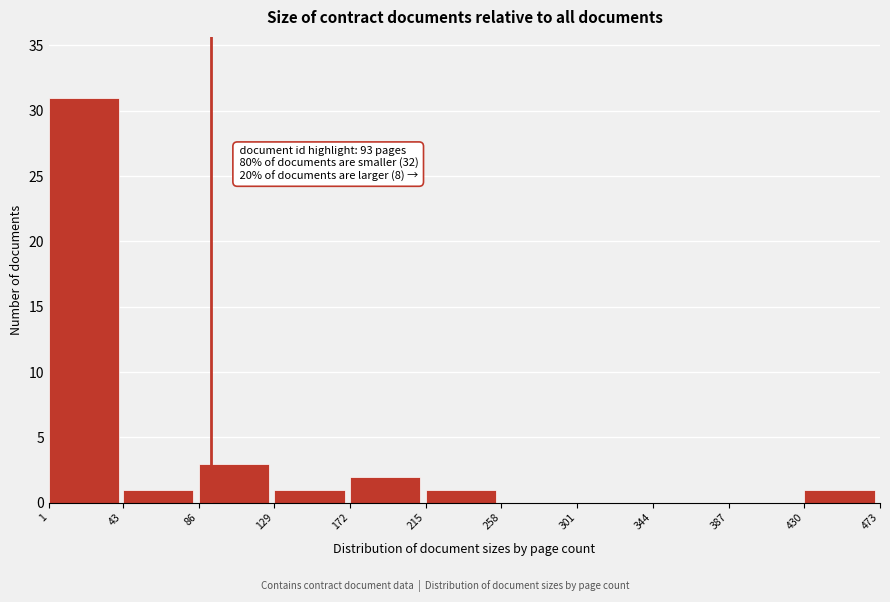

Which range on the x-axis has the tallest bar?

1 to 43